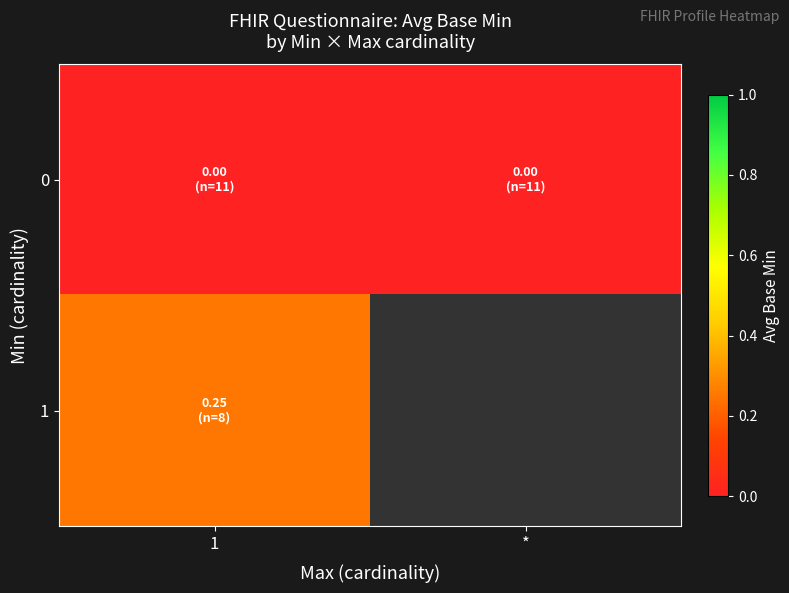

Where is 0 nearest to the value 0?

1